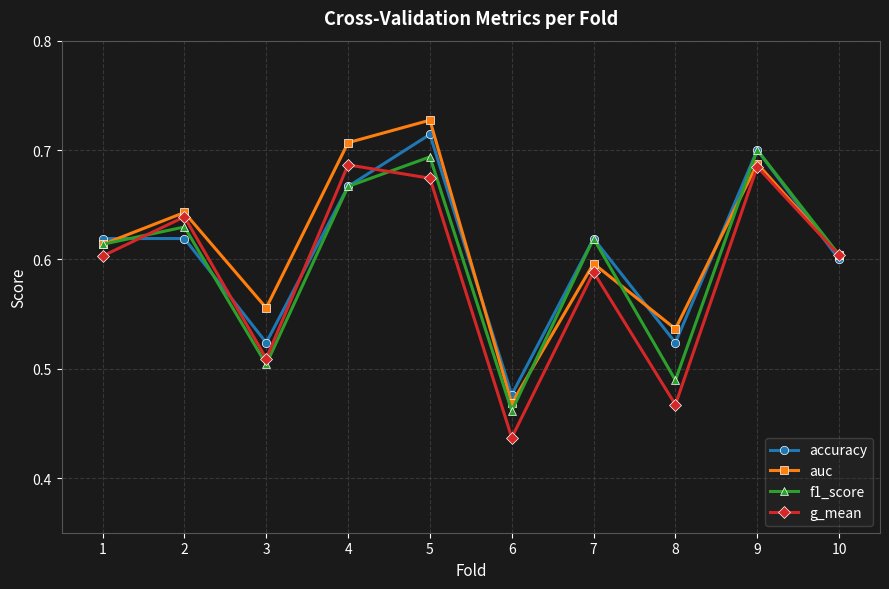

Which series changed the most between 2 and 10?

auc